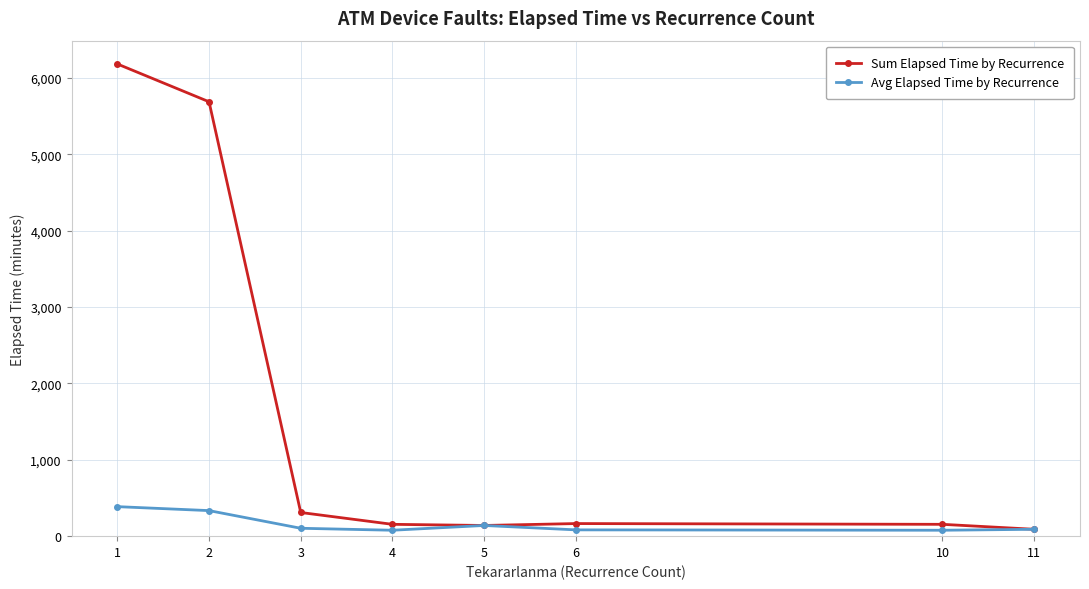

Is it true that Sum Elapsed Time by Recurrence equals 8567.9 at 1?

False